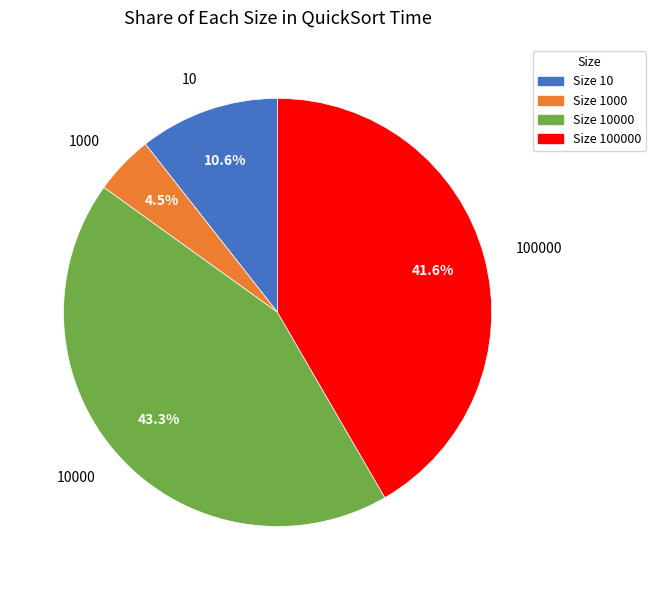

Rank the categories by value from lowest to highest.

Size 1000, Size 10, Size 100000, Size 10000